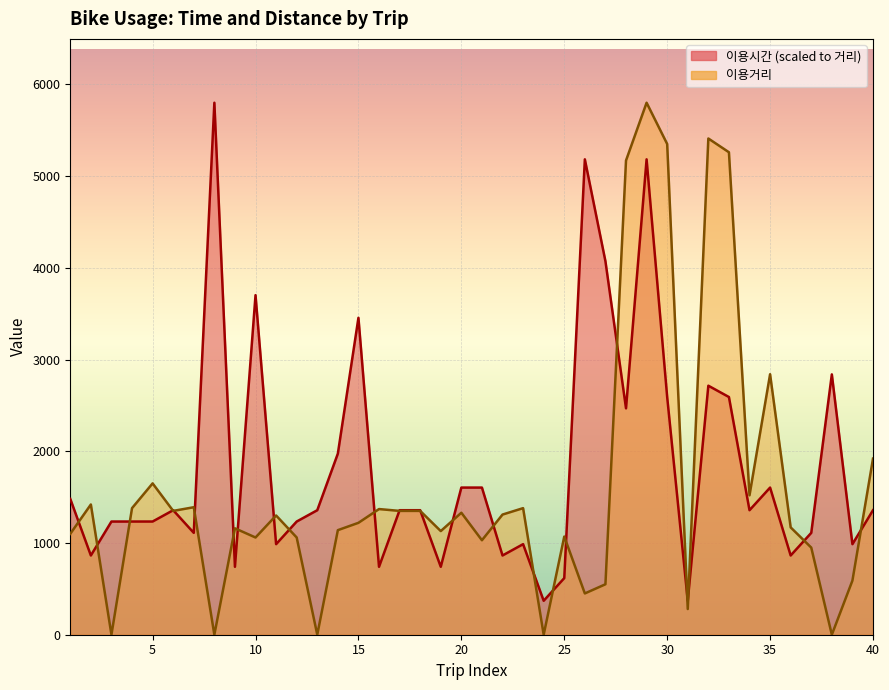

What is the sum of the 이용거리 values at 21 and 34?

2550.0